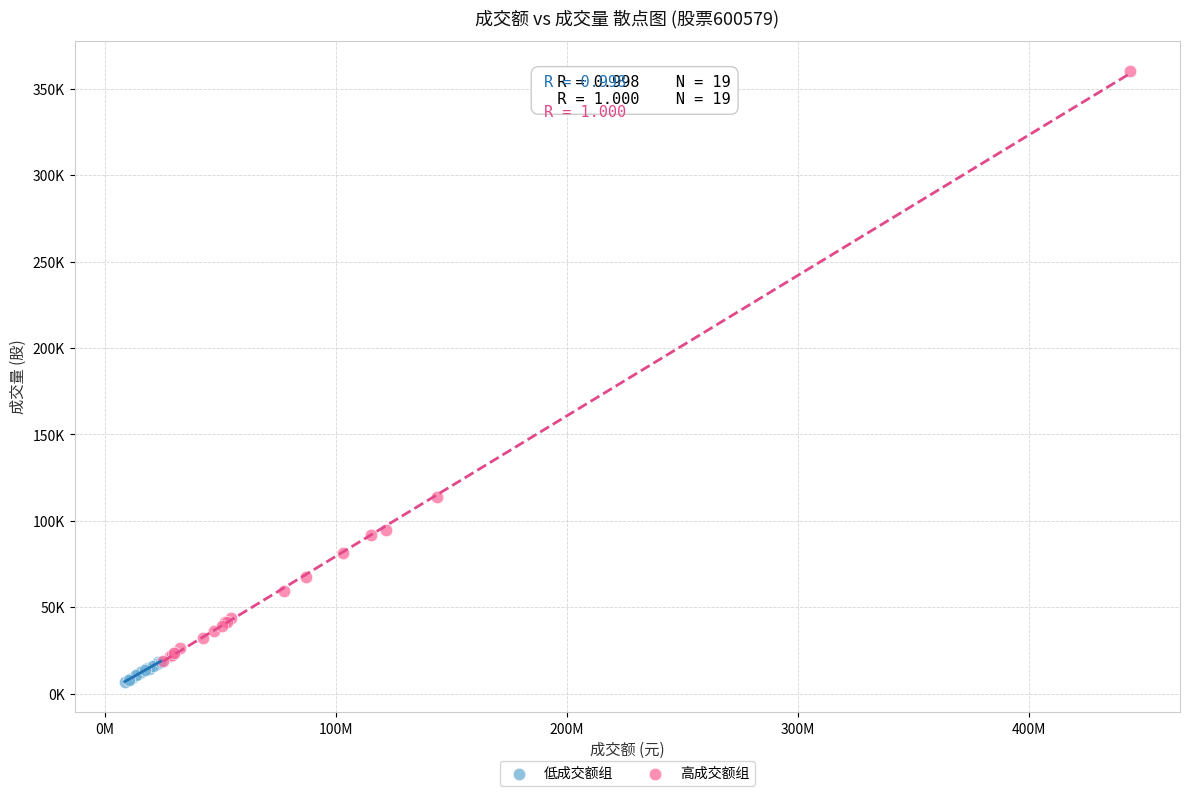

Which series has the largest Y range (max minus min)?

高成交额组